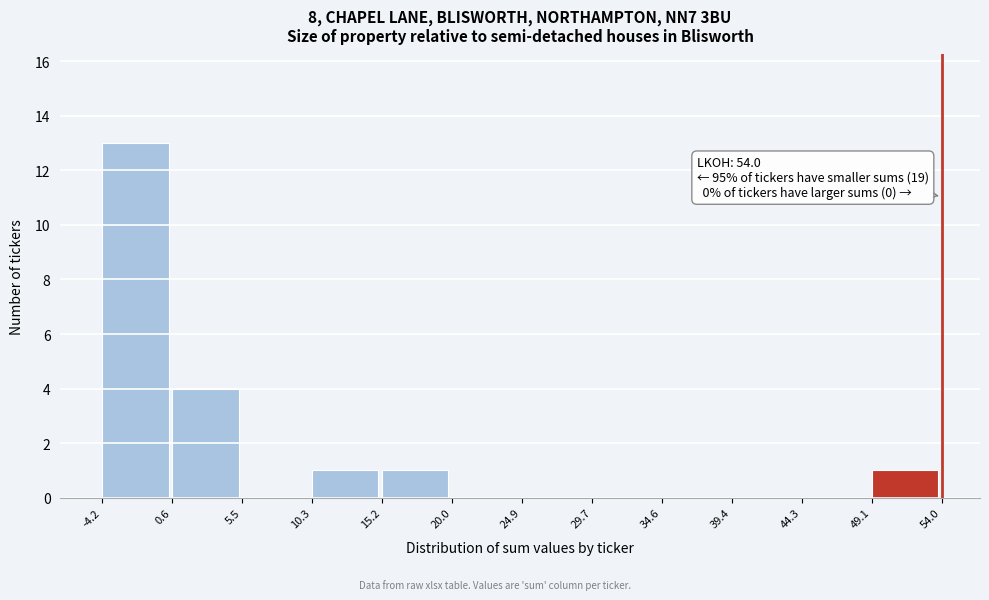

Over which range of the x-axis is the bar tallest?

-4.2 to 0.6